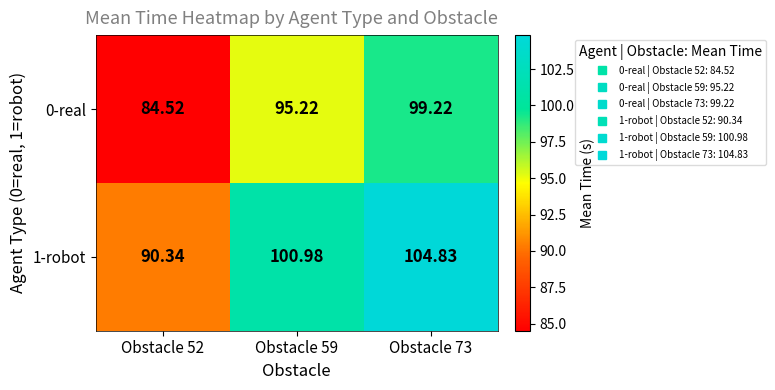

Is the value of 0-real at Obstacle 59 greater than the value of 1-robot at Obstacle 59?

No